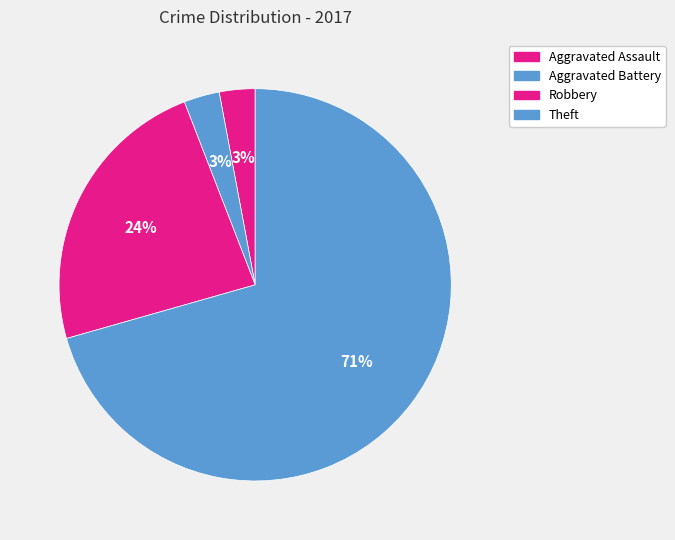

To the nearest percent, what is the combined percentage of Theft and Aggravated Battery?

74%